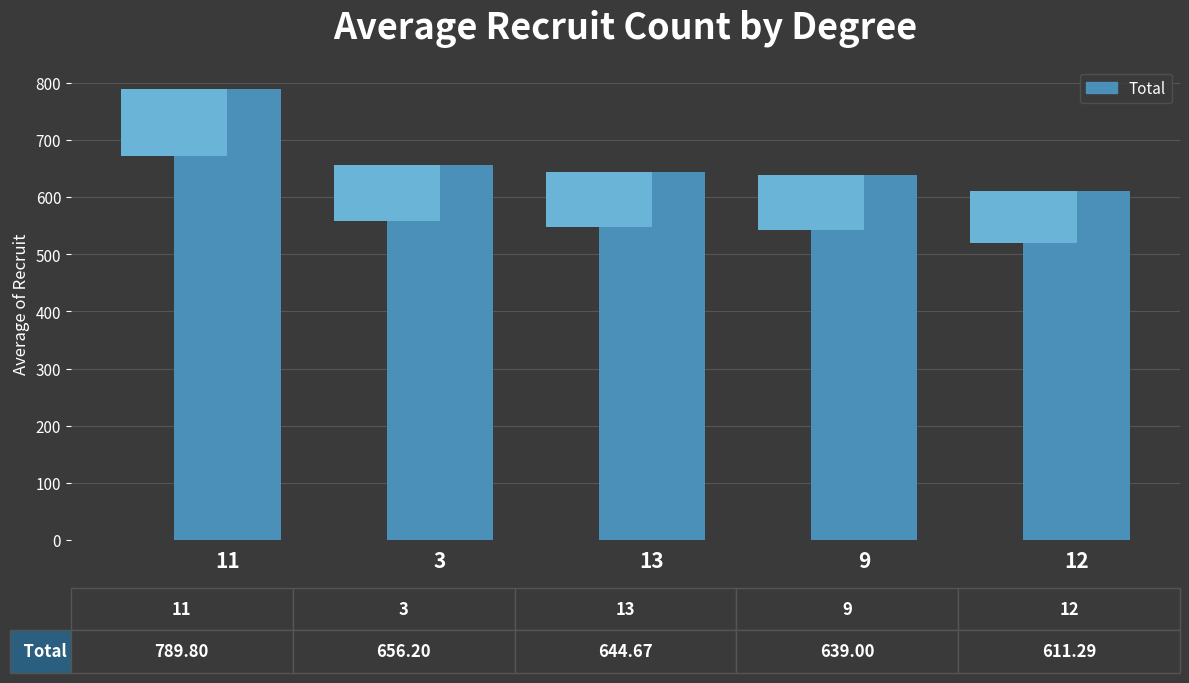

Reading right to left, list all the values displayed in this chart.

611.3	639.0	644.7	656.2	789.8